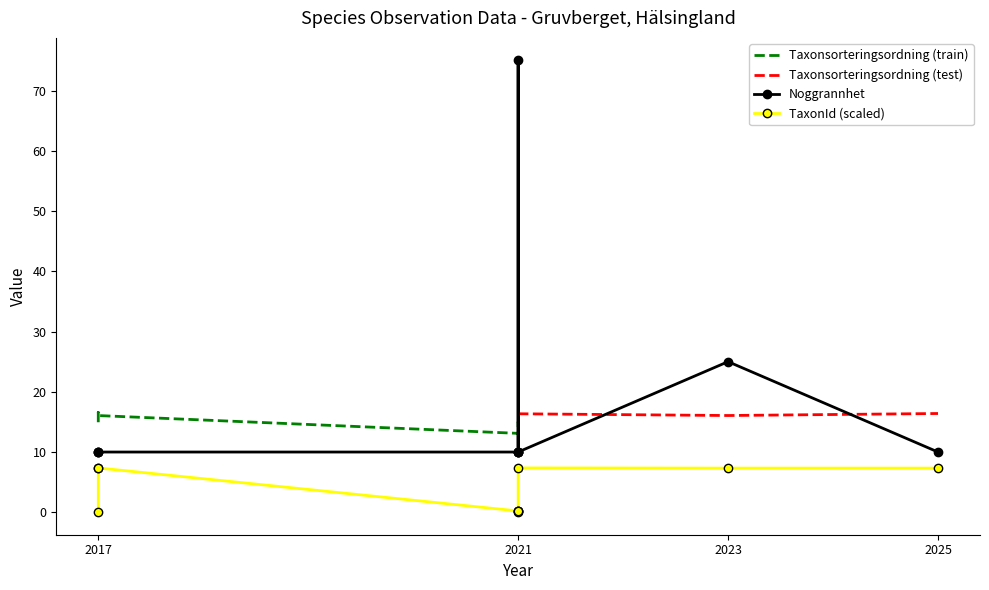

The Taxonsorteringsordning (test) series shows 21.9 at 2021. True or false?

False